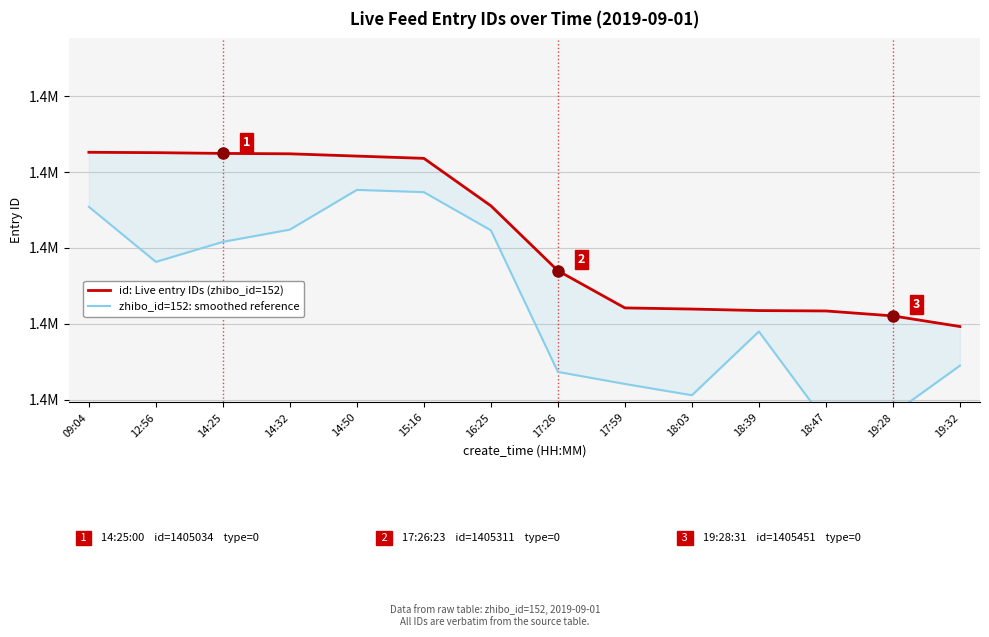

Between 09:04 and 18:03, which series saw the biggest shift?

zhibo_id=152 smoothed reference